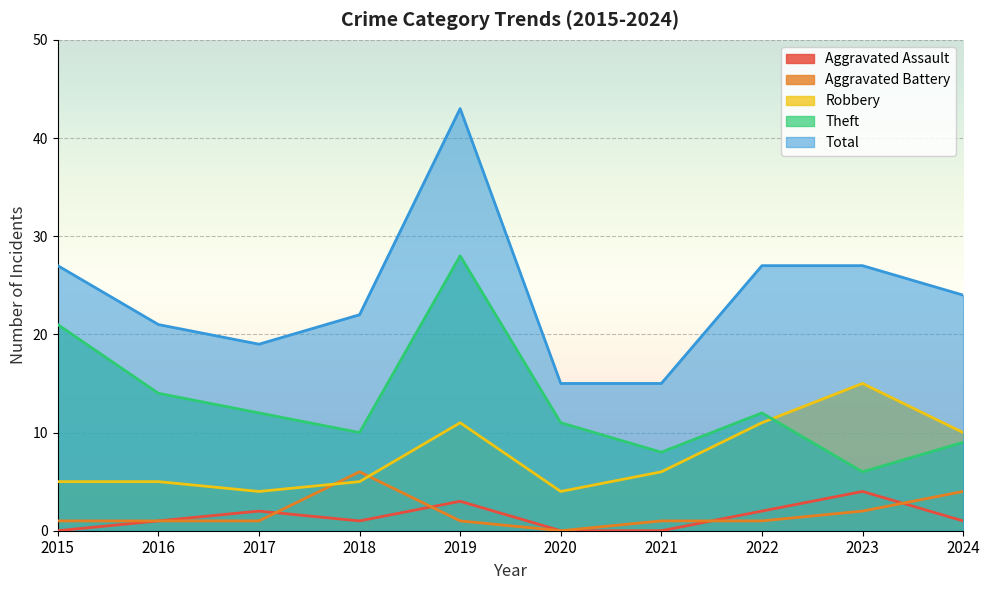

Where is the first local maximum for Aggravated Assault?

2017